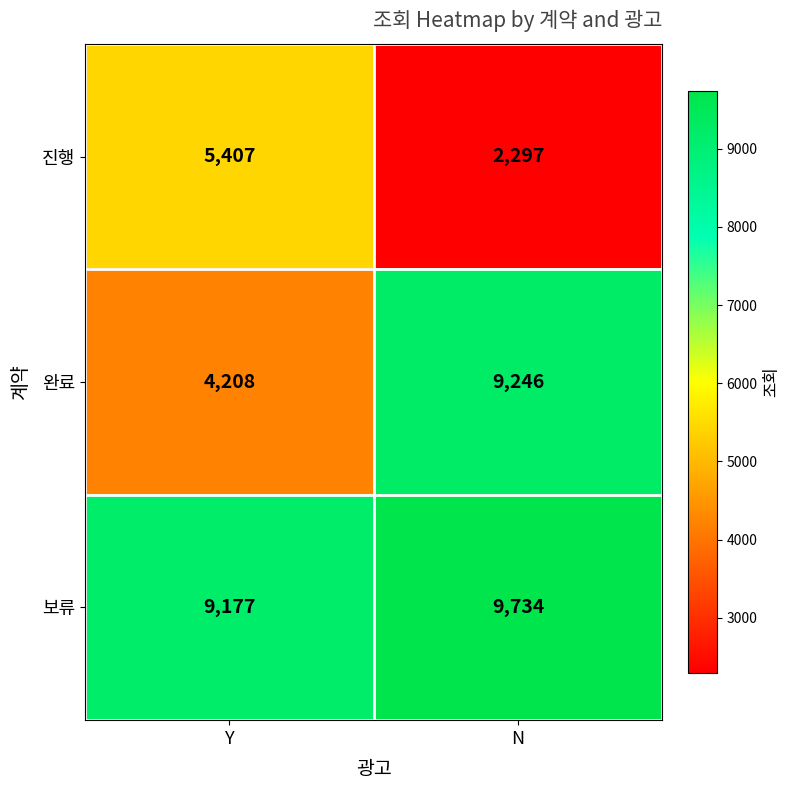

List the series in order of their overall mean, lowest first.

진행, 완료, 보류